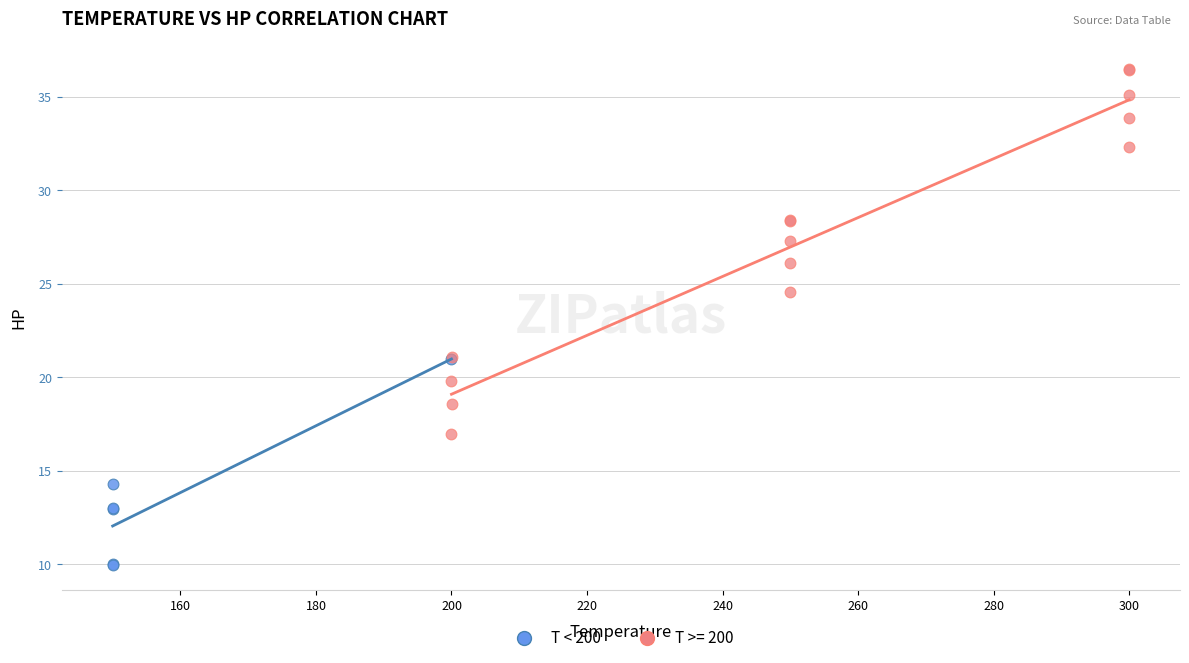

Which series reaches the maximum Y coordinate?

T >= 200